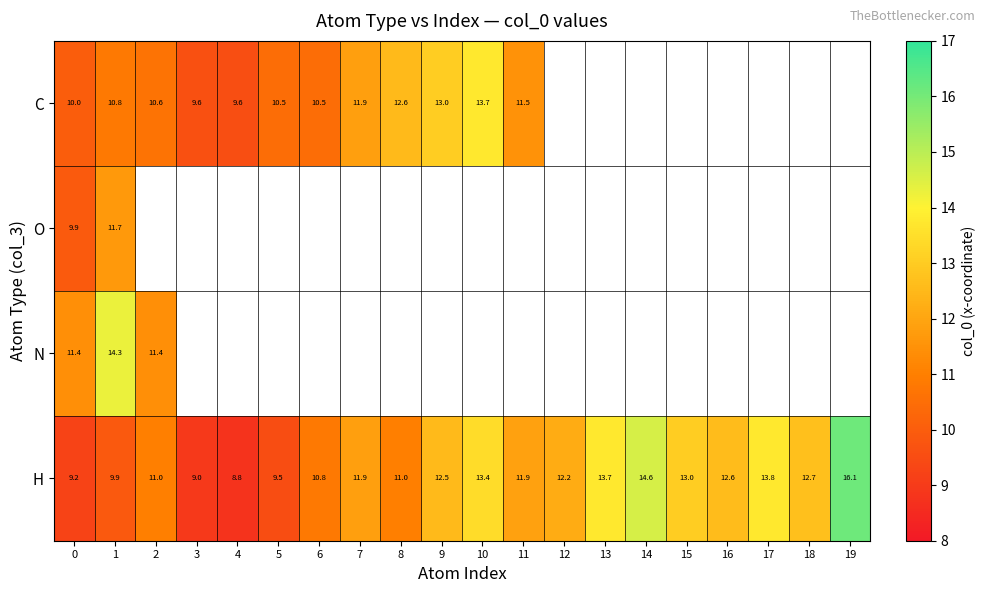

What is the smallest value displayed?

8.8